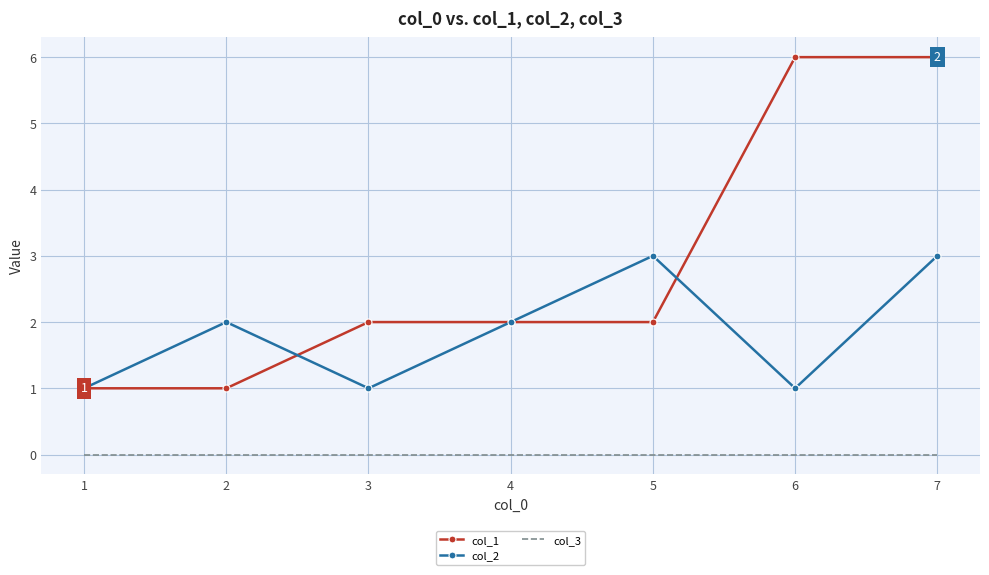

Which series has the largest total across all categories?

col_1